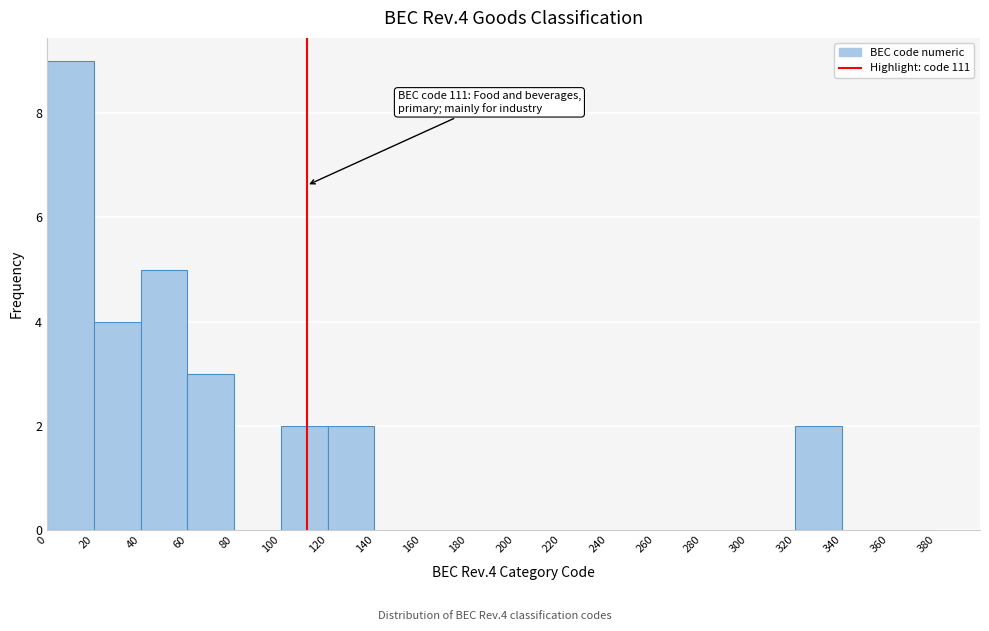

Over which range of the x-axis is the bar tallest?

0 to 20